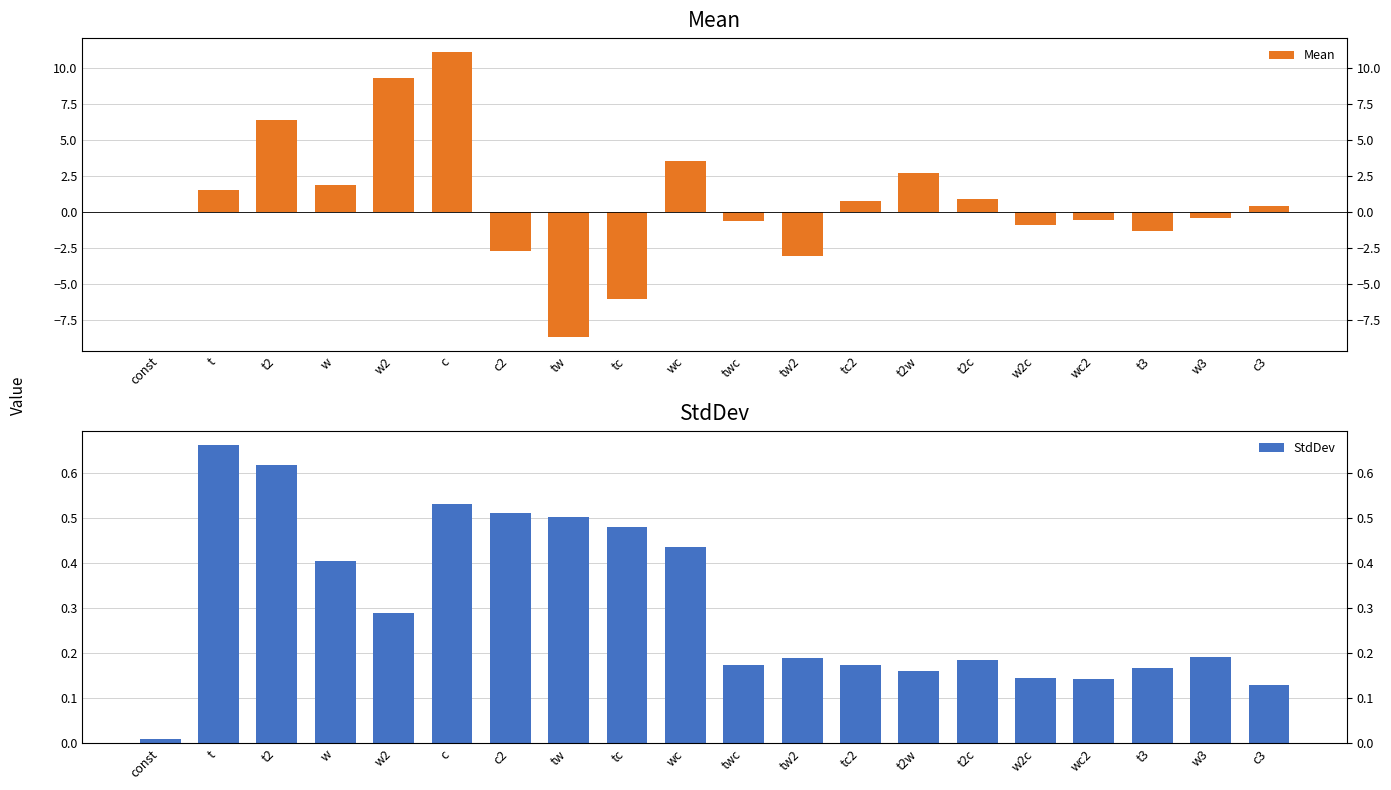

Read the StdDev value at t.

0.7